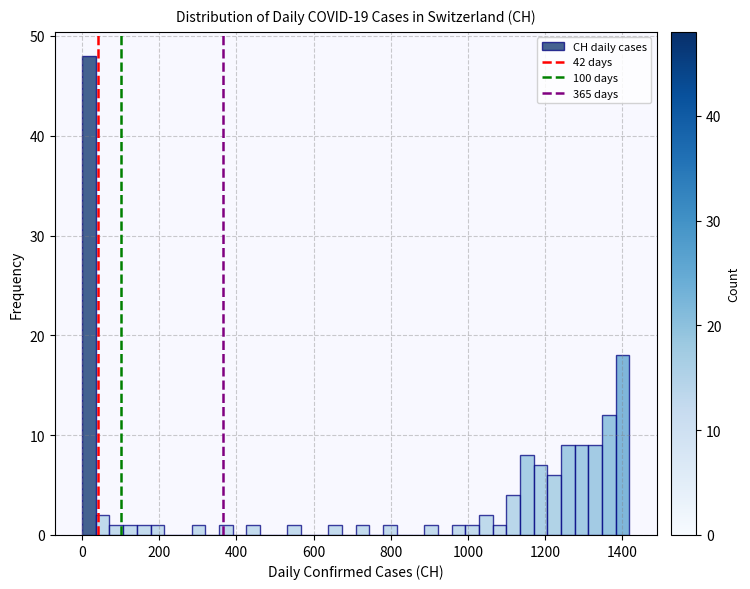

Around what value on the x-axis is the tallest bar? Give the approximate position of its centre, as read against the axis.

20